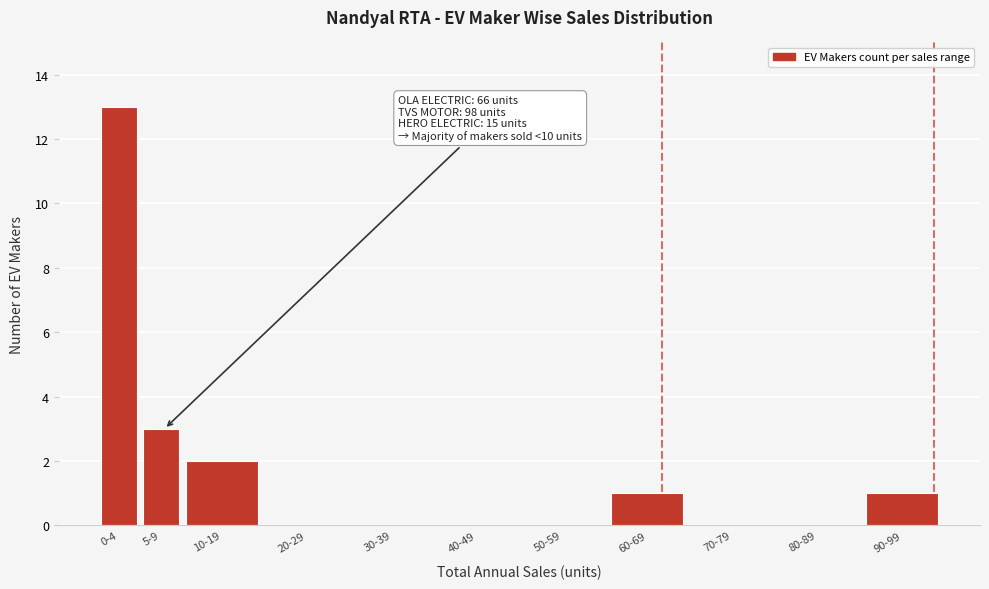

Reading right to left, what are all the values shown in this chart?

90-99=1	80-89=0	70-79=0	60-69=1	50-59=0	40-49=0	30-39=0	20-29=0	10-19=2	5-9=3	0-4=13